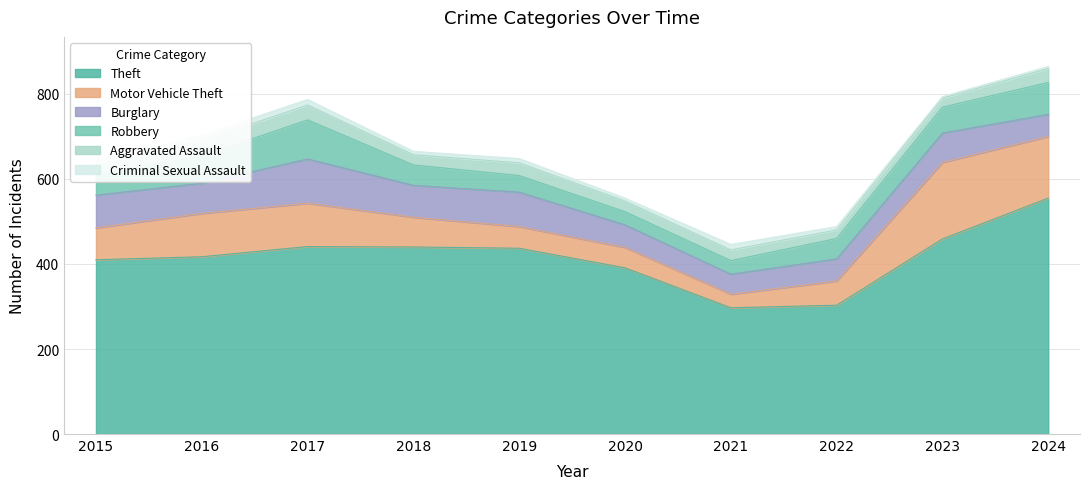

What is the value of the Criminal Sexual Assault point at the 5th from the left?

10